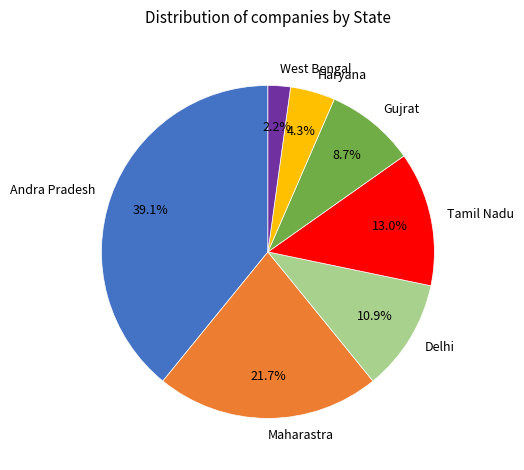

Which has a higher value, Tamil Nadu or Haryana?

Tamil Nadu